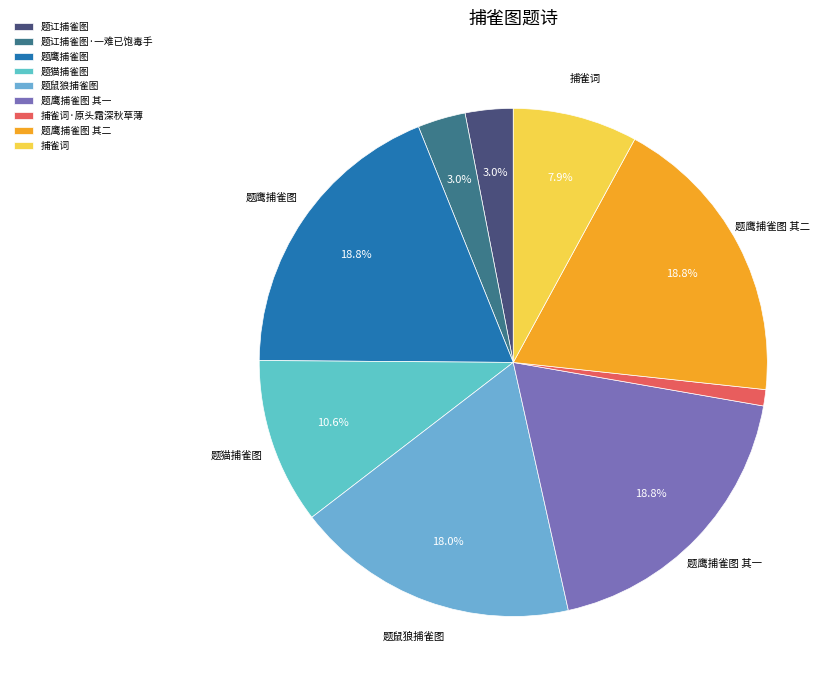

Is there any slice that represents more than half of the pie?

No